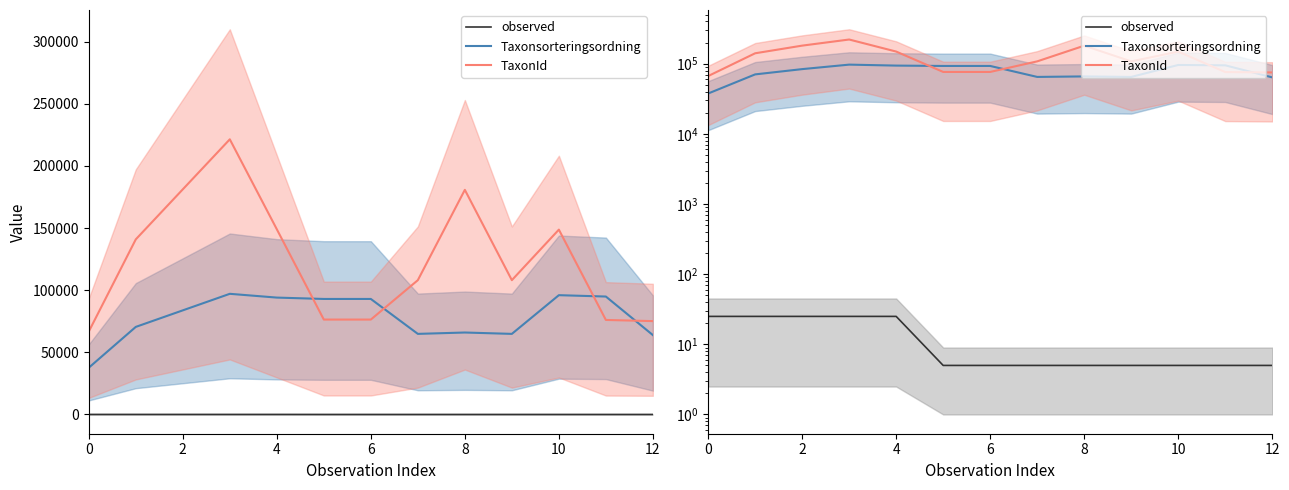

Rank the series by their average value, from lowest to highest.

observed, Taxonsorteringsordning, TaxonId